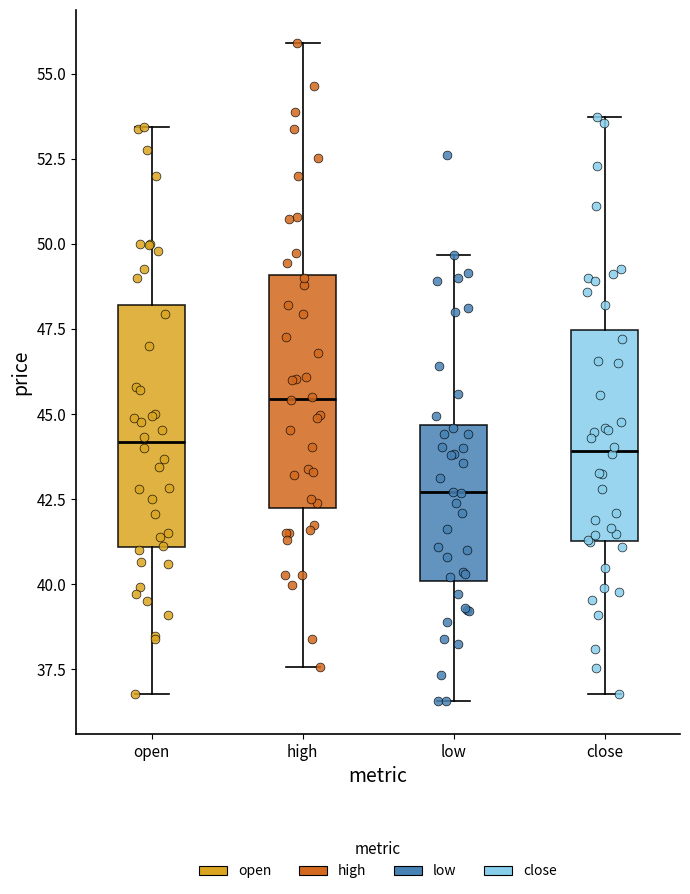

Where does the median line of the box for close sit on the y-axis? The values are not printed on the chart, so give them approximately, as read against the axis.

44.0